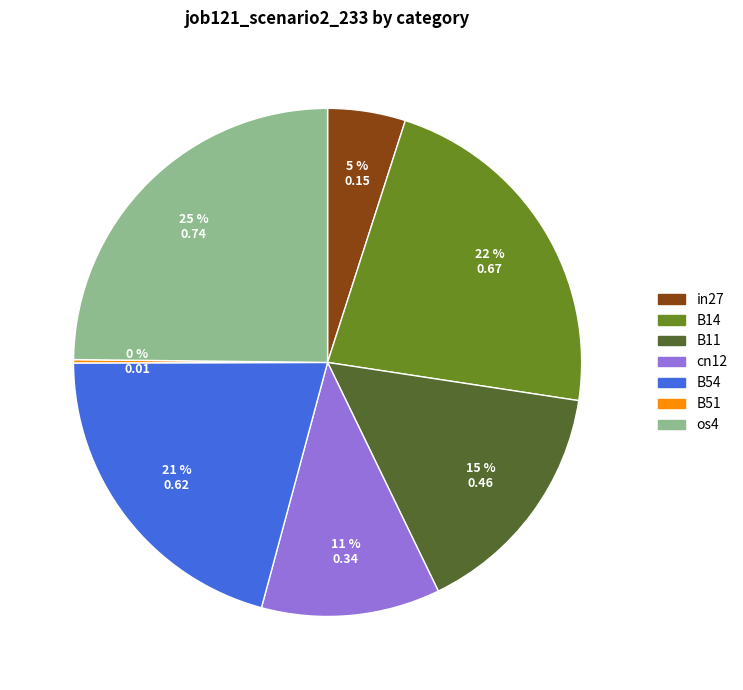

To the nearest percent, what is the combined percentage of B14 and os4?

47%